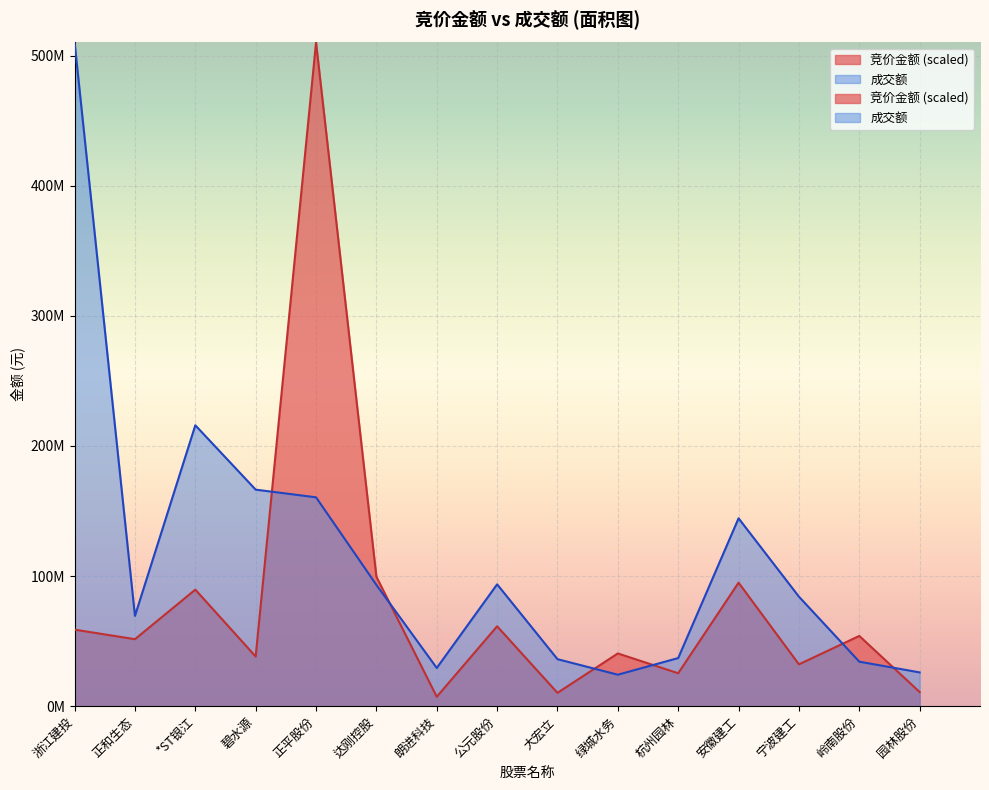

What is the sum of the 竞价金额 values at 大宏立 and 碧水源?

48412987.5